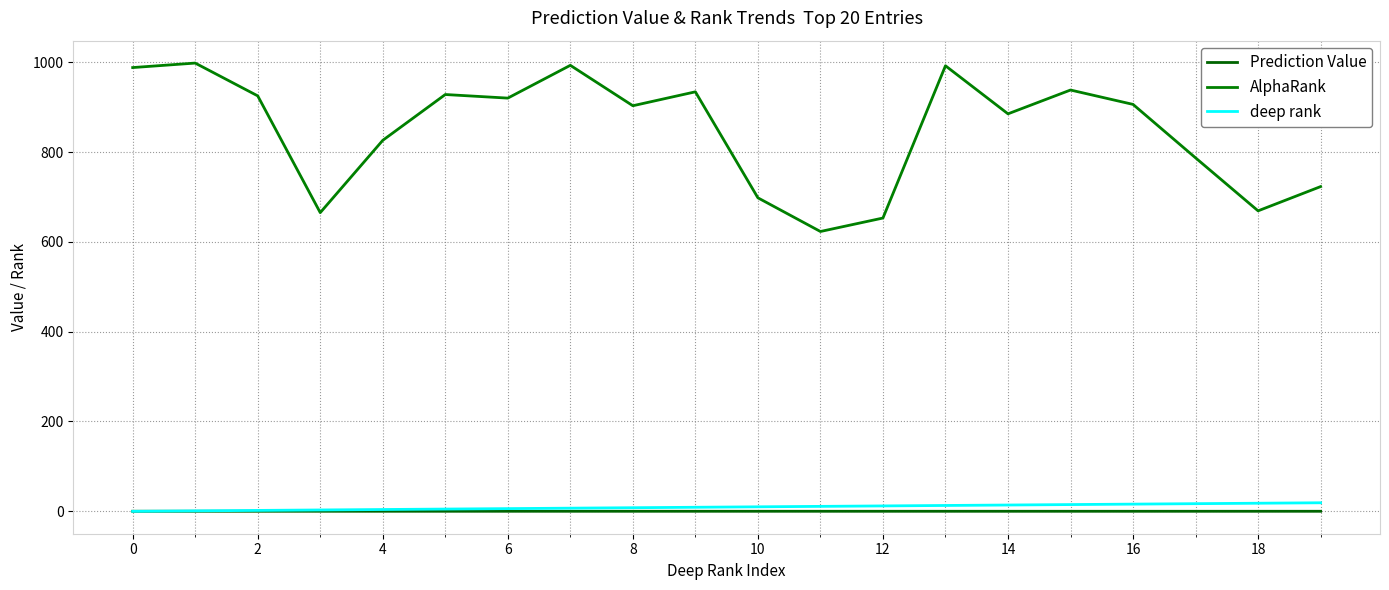

What is the label of the 7th point from the right?

13